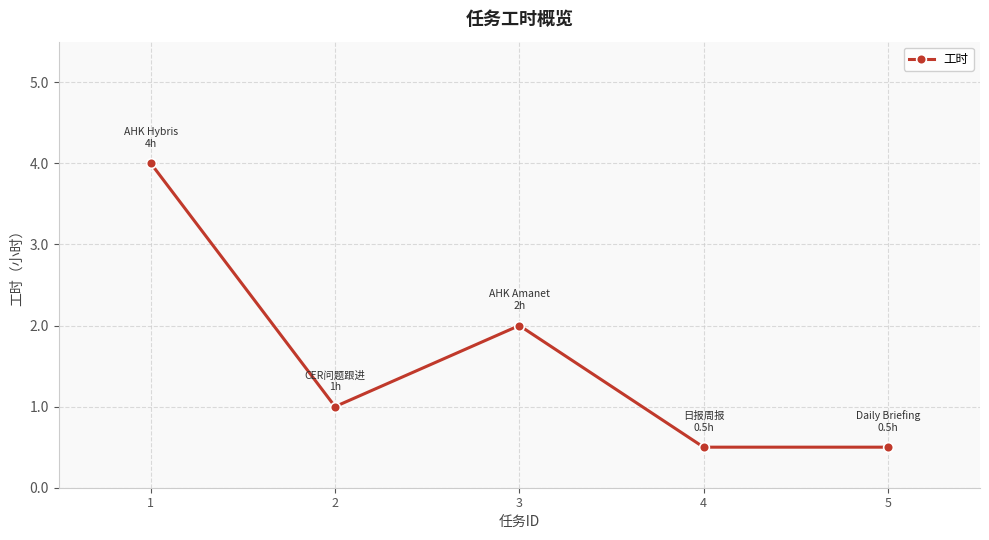

What is the sum of all values?

8.0